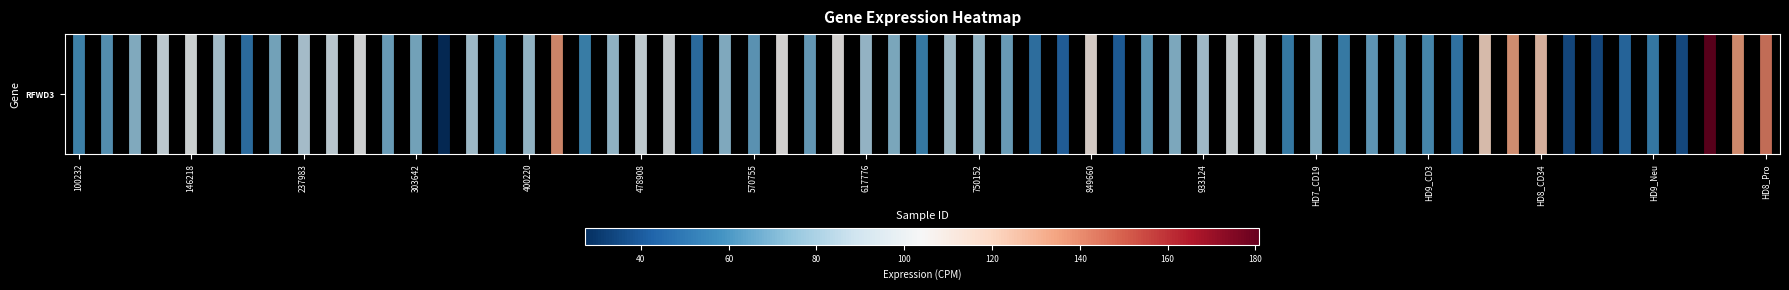

Which has a higher value, 100232 or 100232?

100232